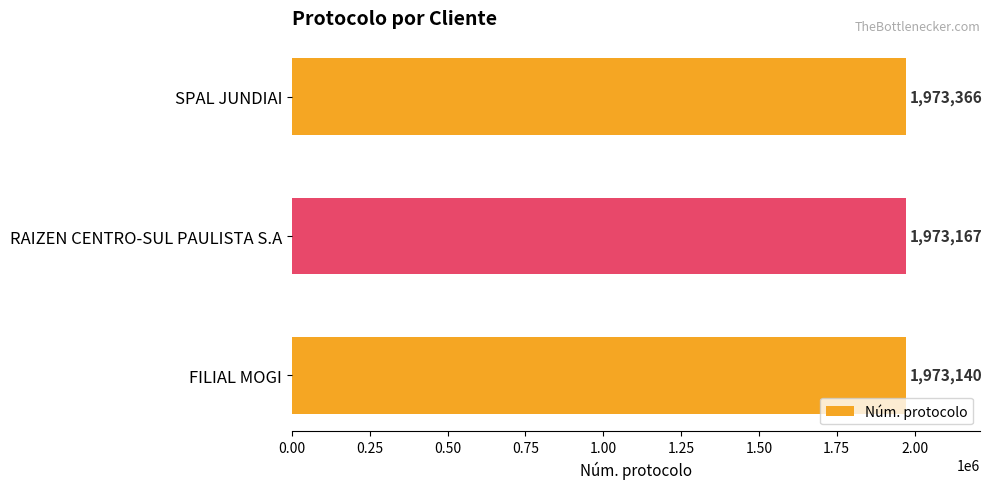

What is the change in value from SPAL JUNDIAI to FILIAL MOGI?

-226